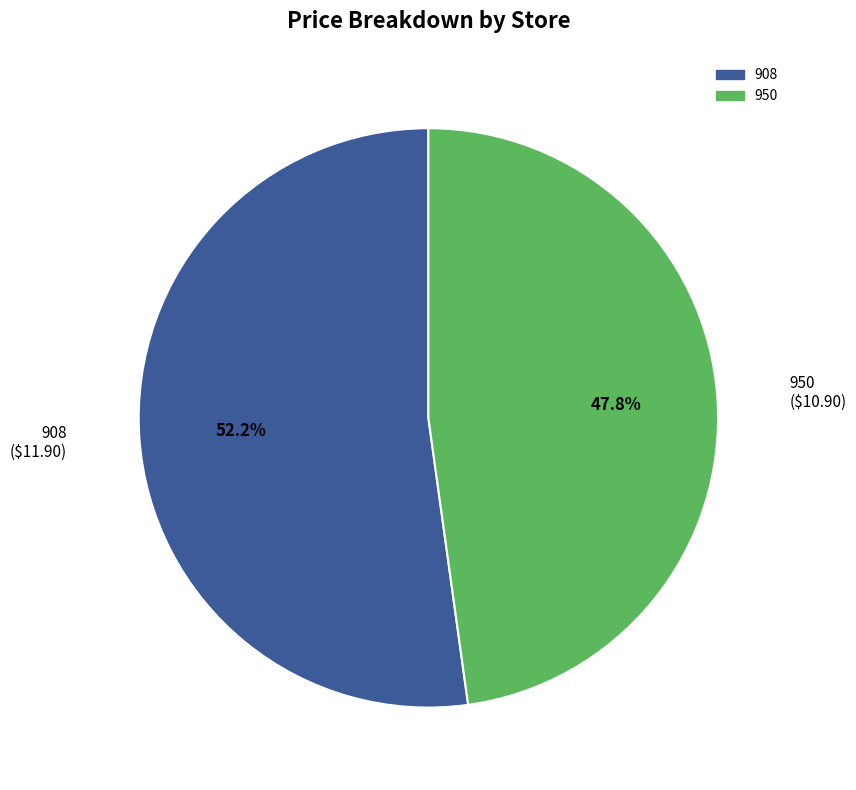

What is the ratio of the value at 950 to the value at 908?

0.9